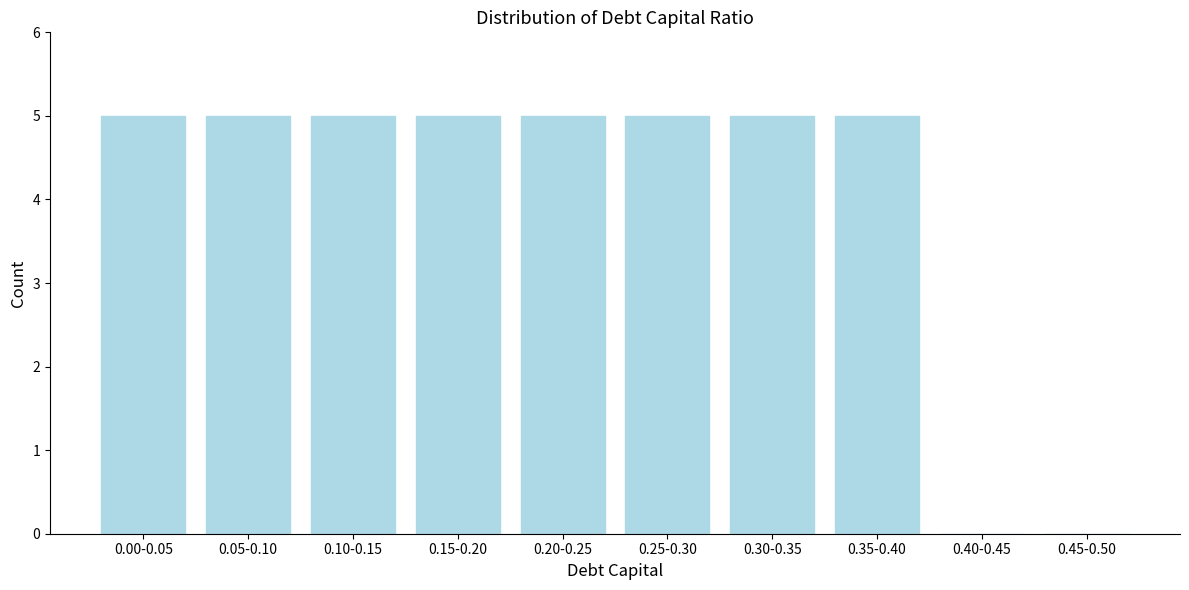

Reading right to left, what are all the values shown in this chart?

0.45-0.50=0	0.40-0.45=0	0.35-0.40=5	0.30-0.35=5	0.25-0.30=5	0.20-0.25=5	0.15-0.20=5	0.10-0.15=5	0.05-0.10=5	0.00-0.05=5